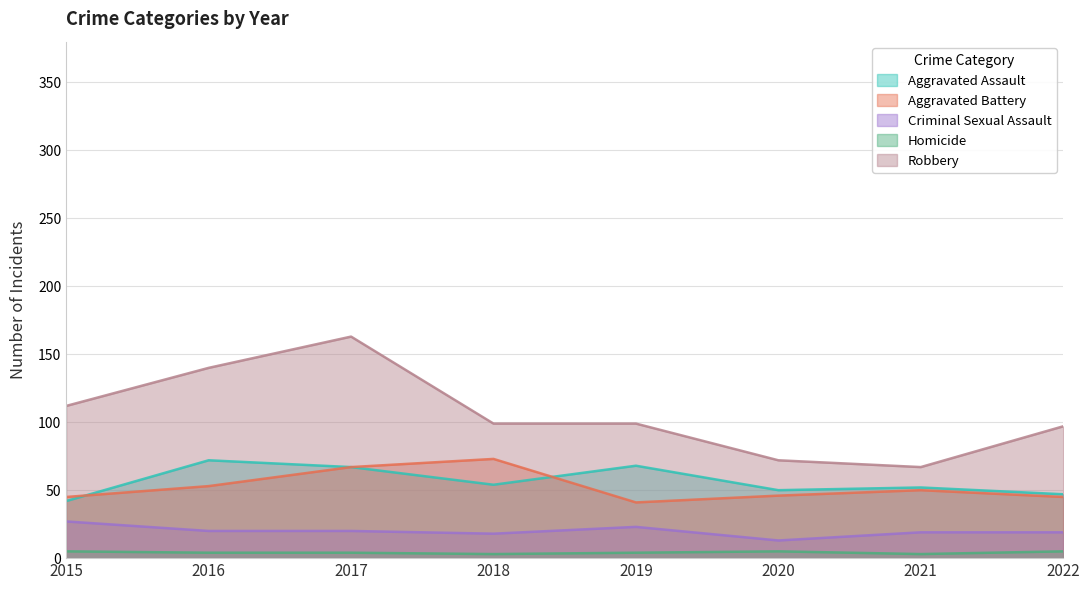

Which has a higher value, 2018 or 2017?

2017